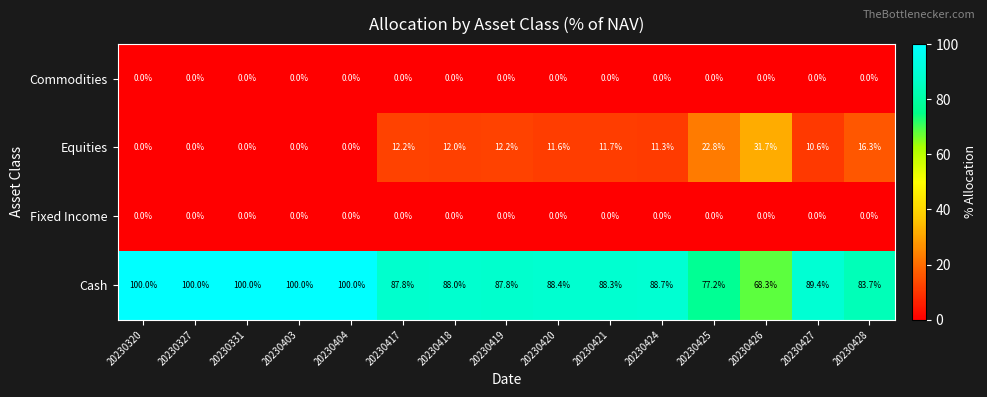

What is the difference between the highest and lowest values at 20230419?

87.8